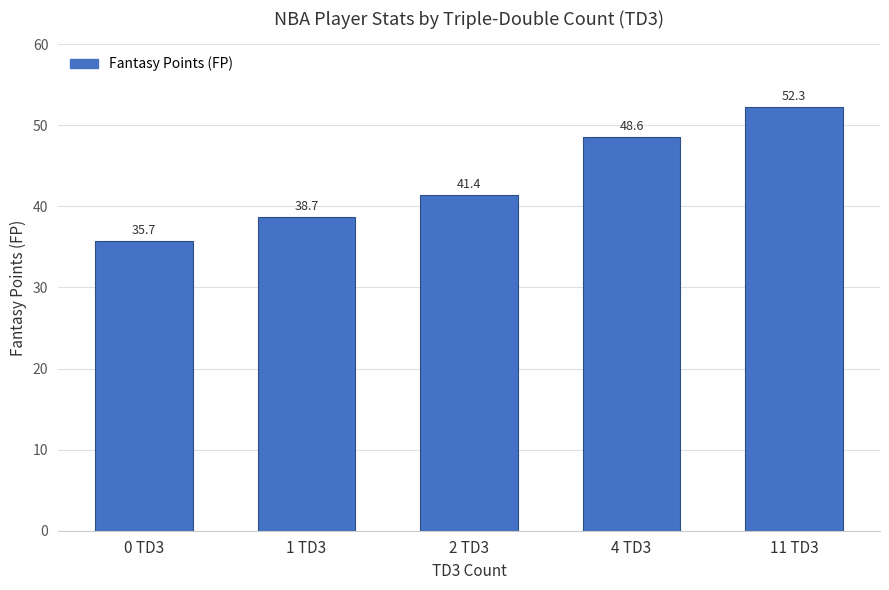

What value does the data have at 4 TD3?

48.6